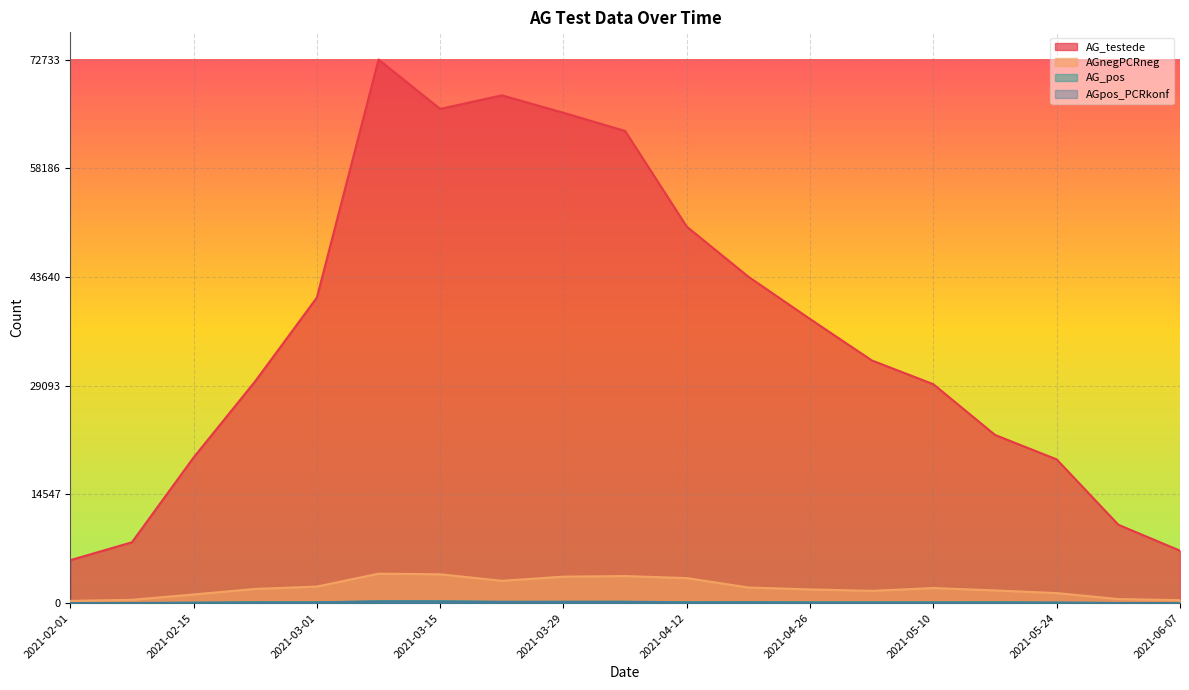

What is the highest value of the AG_testede series?

72733